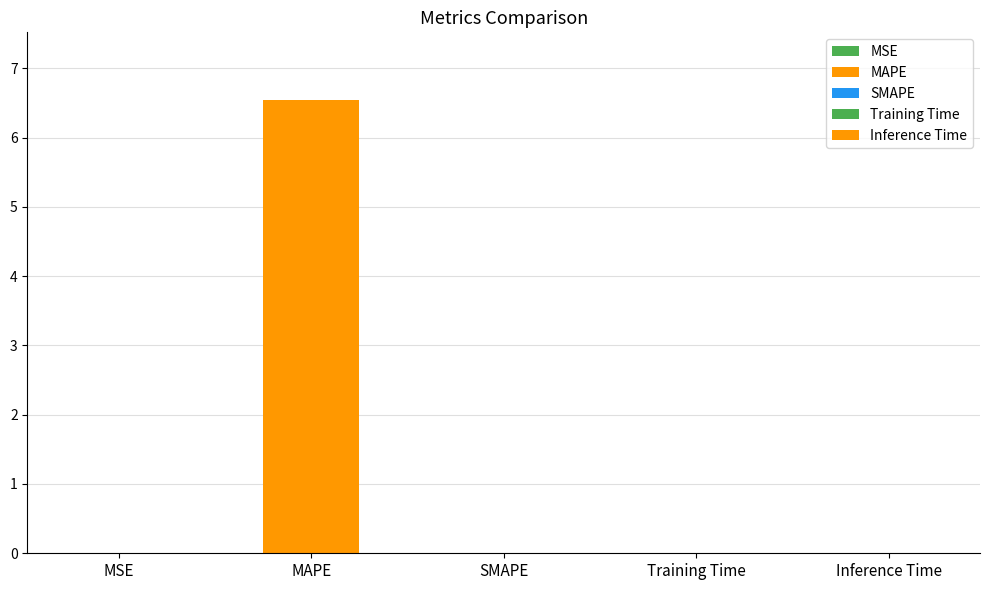

At which category does the chart reach its minimum across all series?

SMAPE